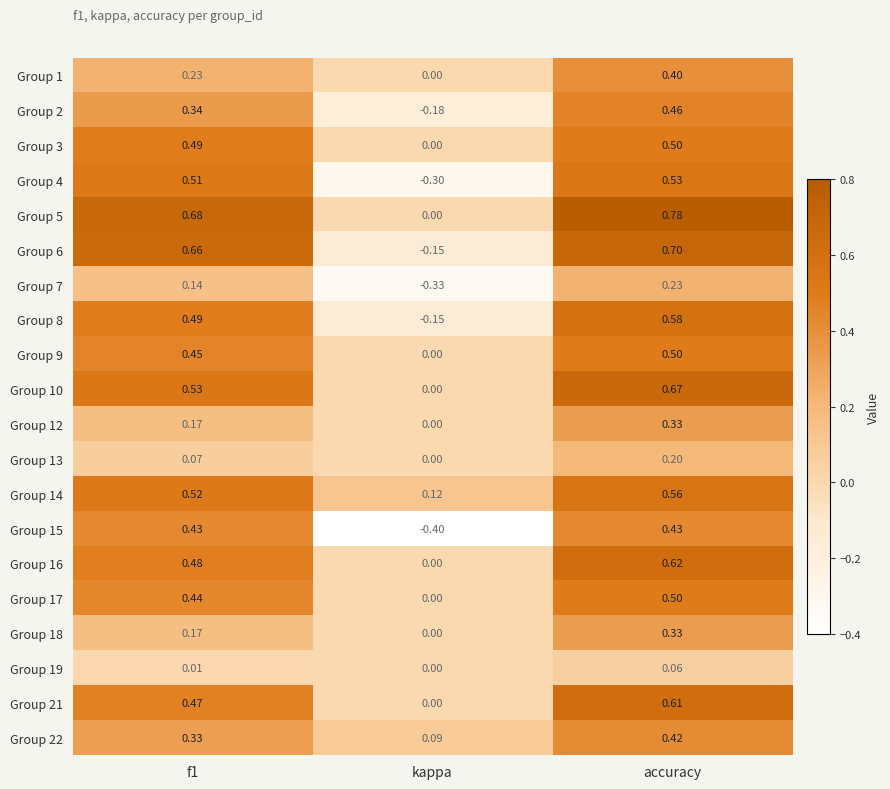

Which category has the lowest value in the Group 7 series?

kappa